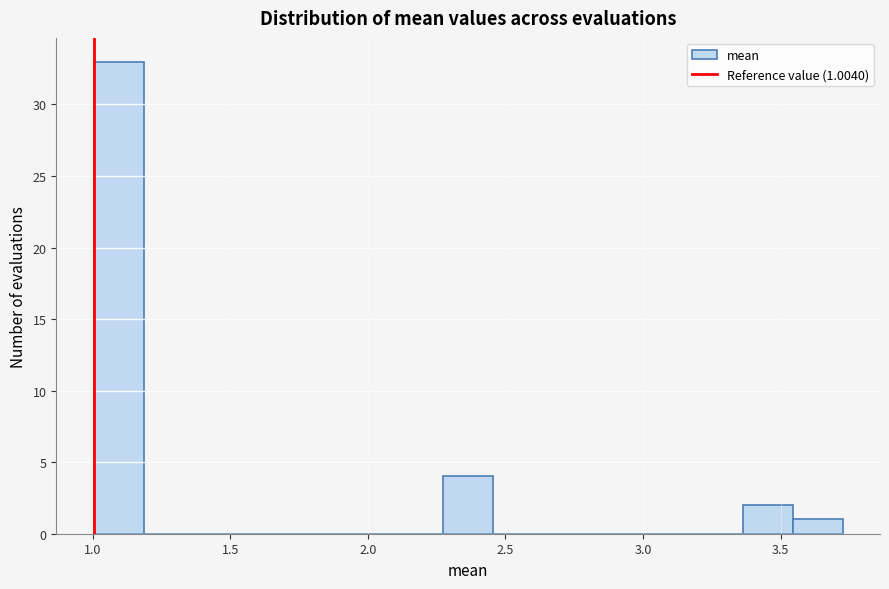

Around what value on the x-axis is the tallest bar? Give the approximate position of its centre, as read against the axis.

1.10